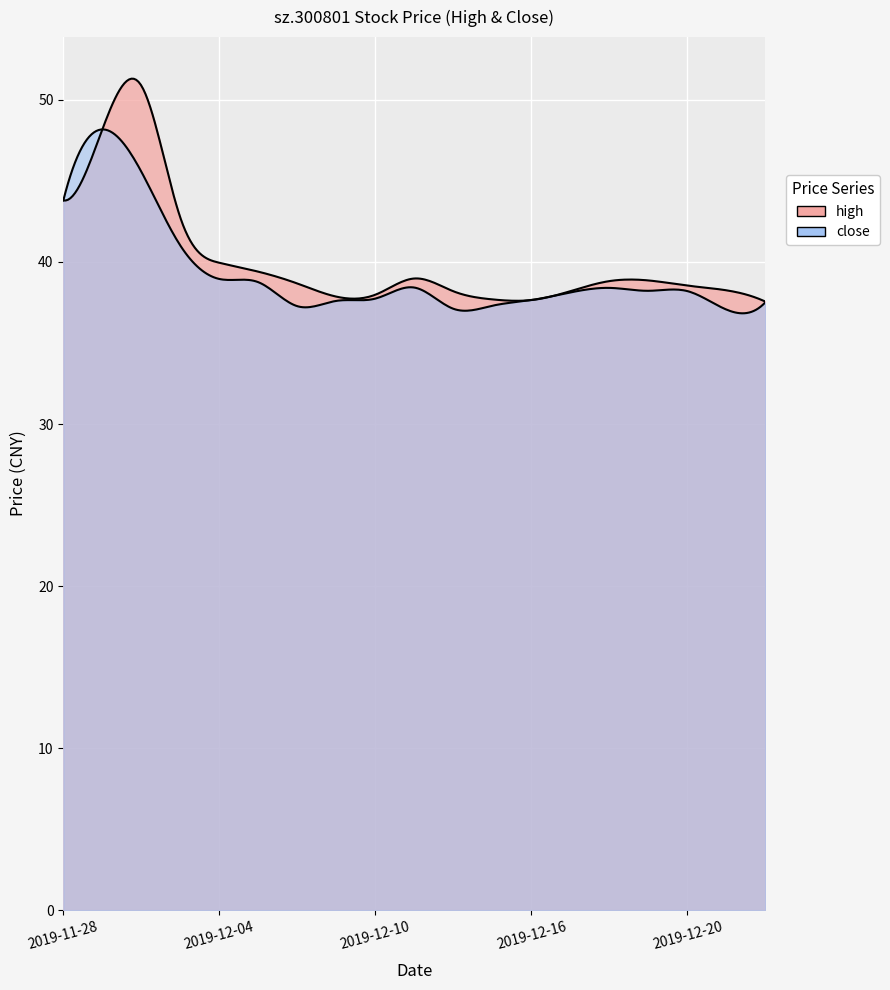

Which series has the largest total across all categories?

high